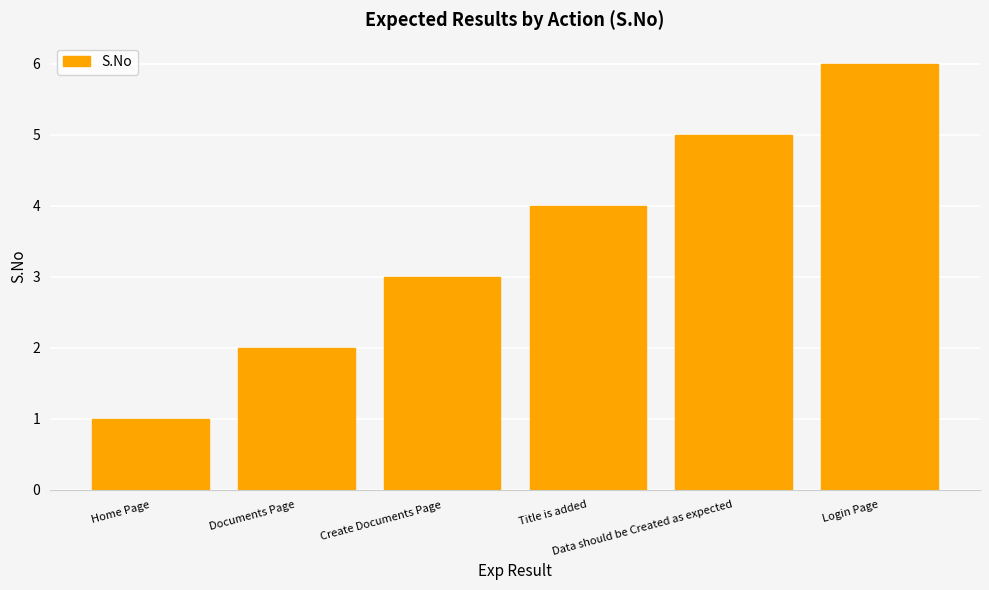

What is the difference between the maximum and second lowest values?

4